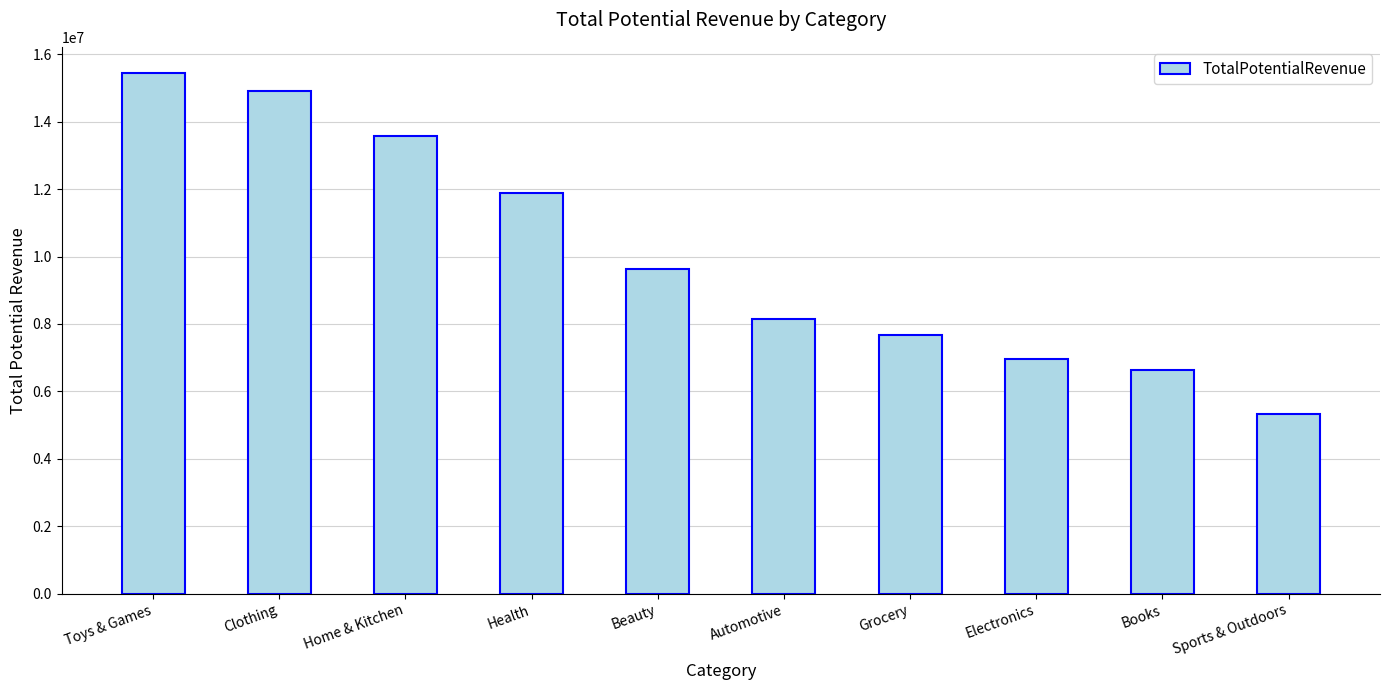

Rank the categories by value from lowest to highest.

Sports & Outdoors, Books, Electronics, Grocery, Automotive, Beauty, Health, Home & Kitchen, Clothing, Toys & Games